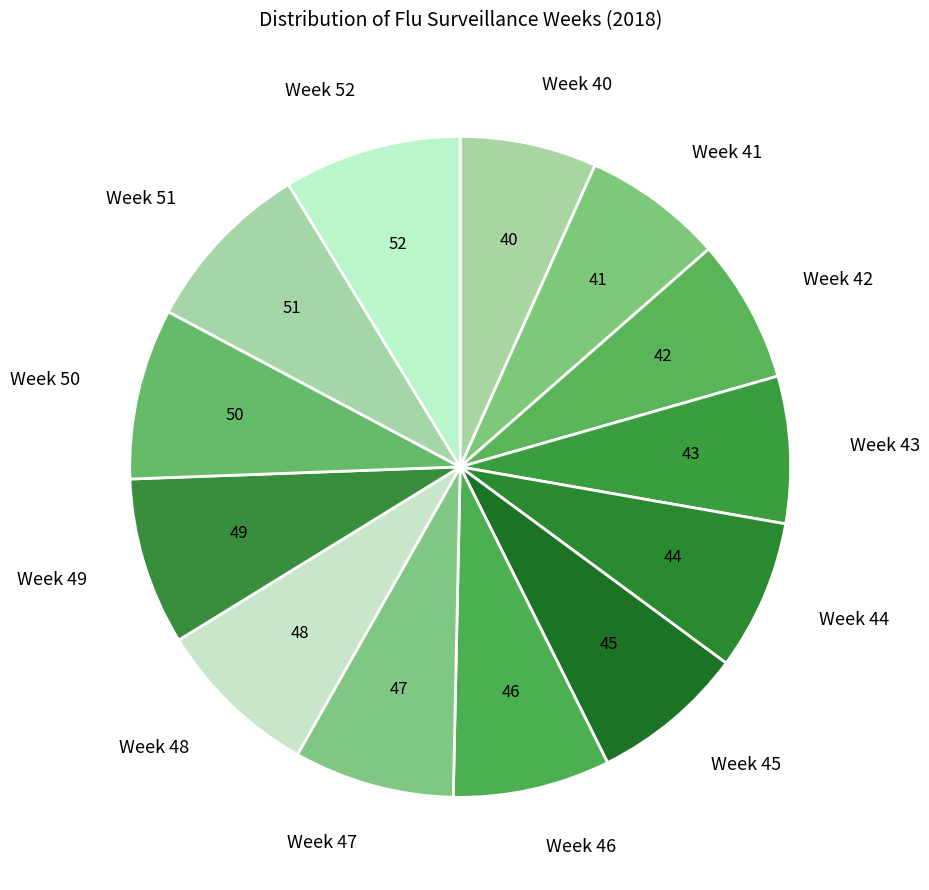

Does Week 52 represent more than half of the total?

No